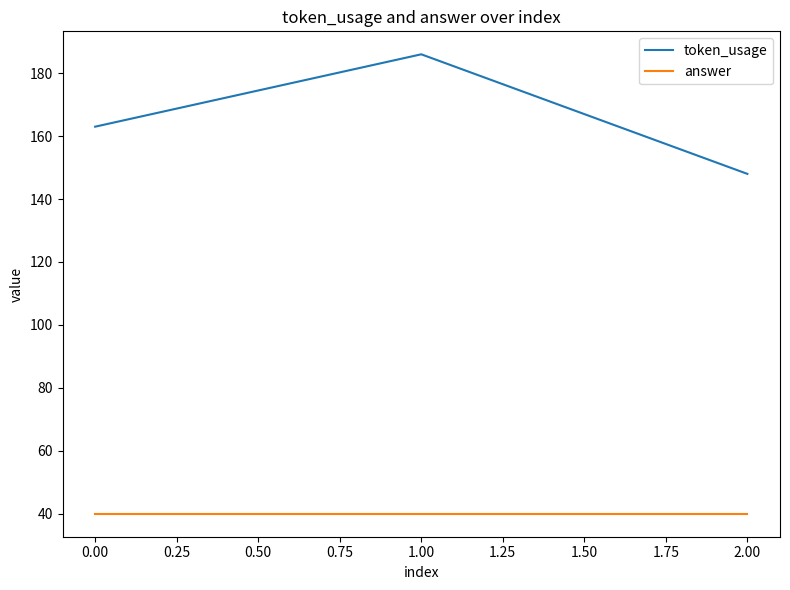

Rank the series at 1.00 from lowest to highest value.

answer, token_usage